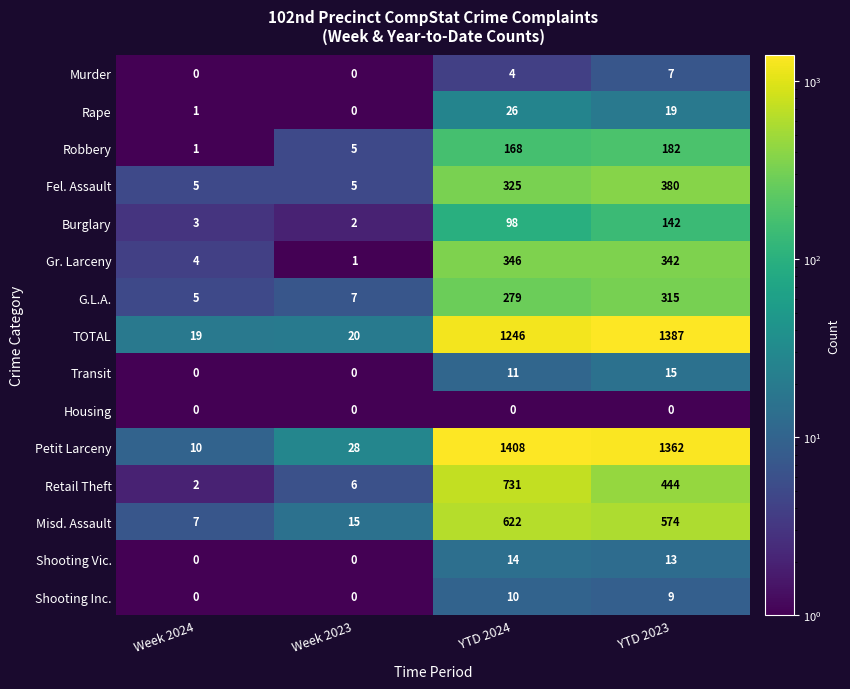

Is it true that Housing equals 0 at Week 2024?

True